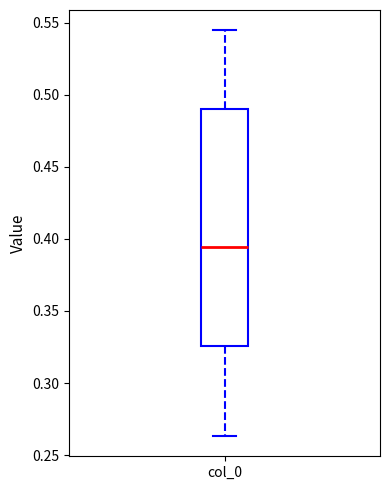

Transcribe this box plot: give where the median line is, the range the box spans, and where the two whiskers end, as read against the y-axis. The values are not printed on the chart, so give them approximately, as read against the axis.

median 0.395, box 0.325 to 0.490, whiskers 0.265 to 0.545